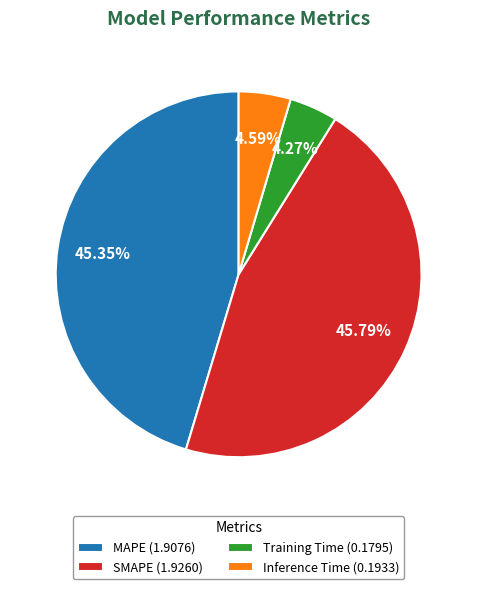

To the nearest percent, what is the average slice percentage?

25%